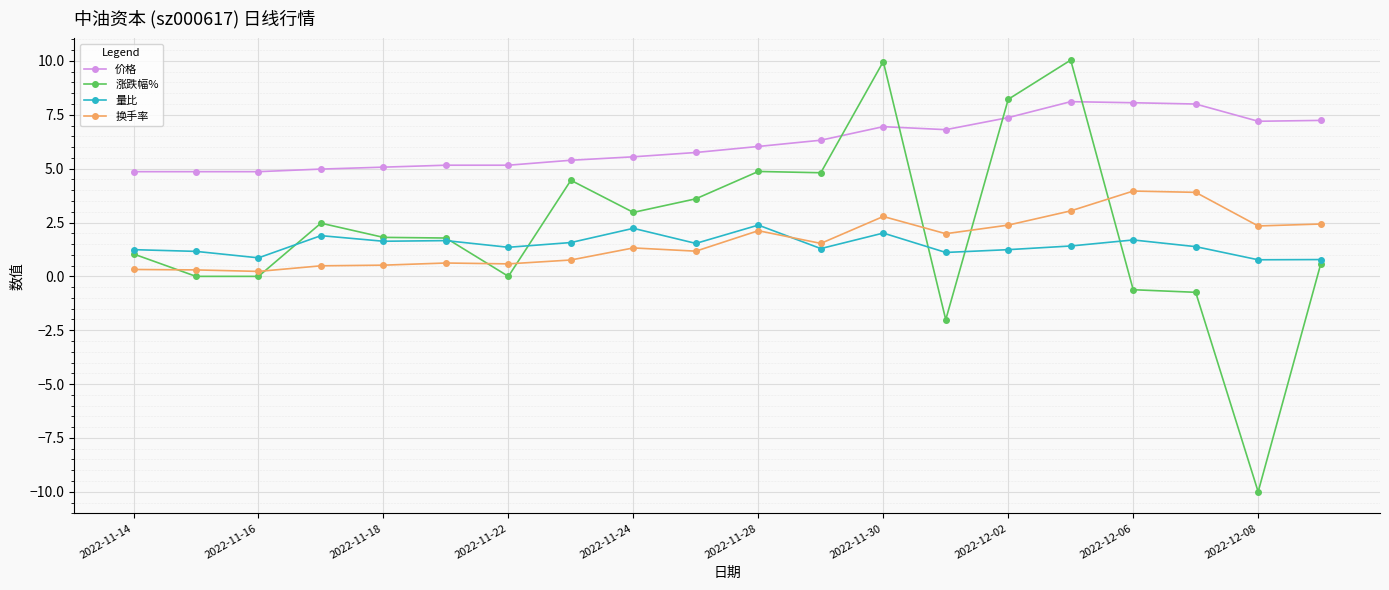

How many data points in 价格 are less than 6?

10